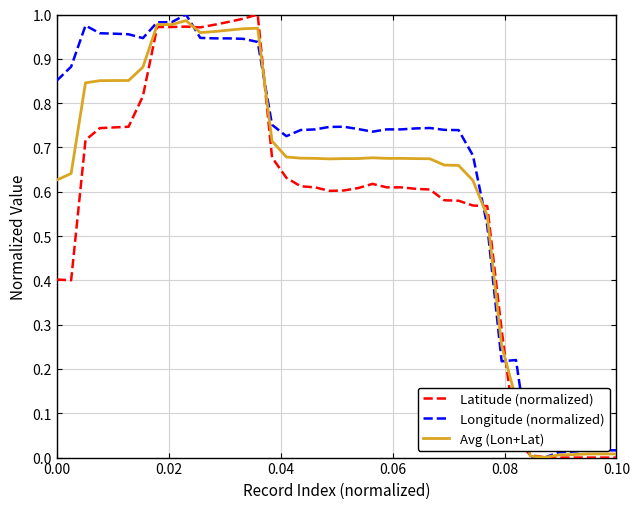

Which series has the largest total across all categories?

Longitude (normalized)